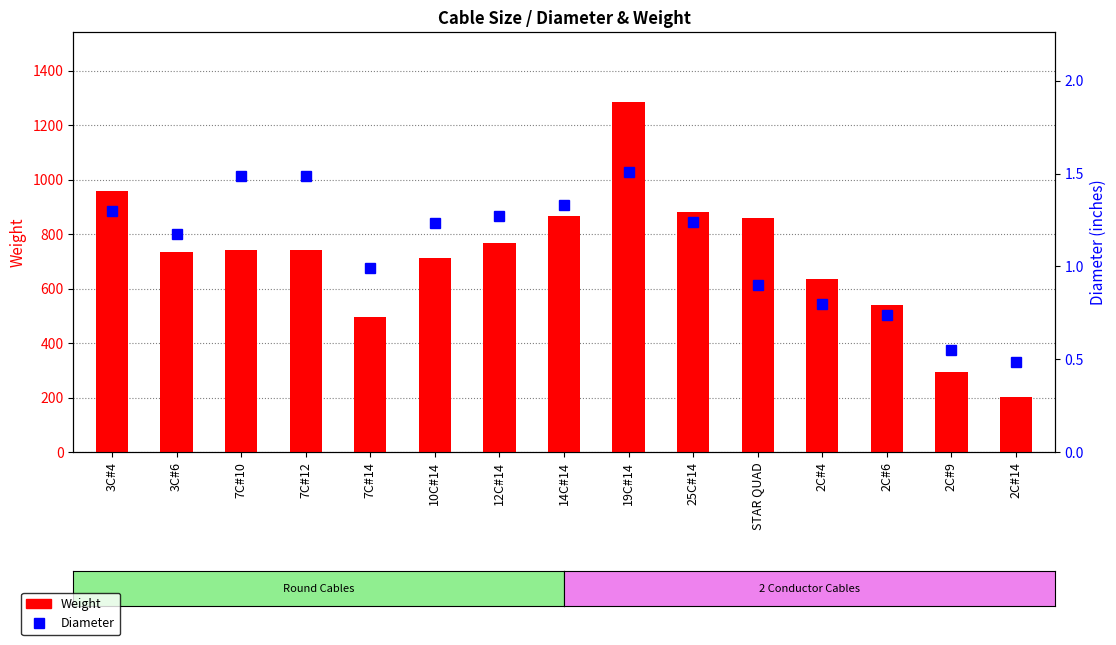

At which label does Weight first exceed 743?

3C#4